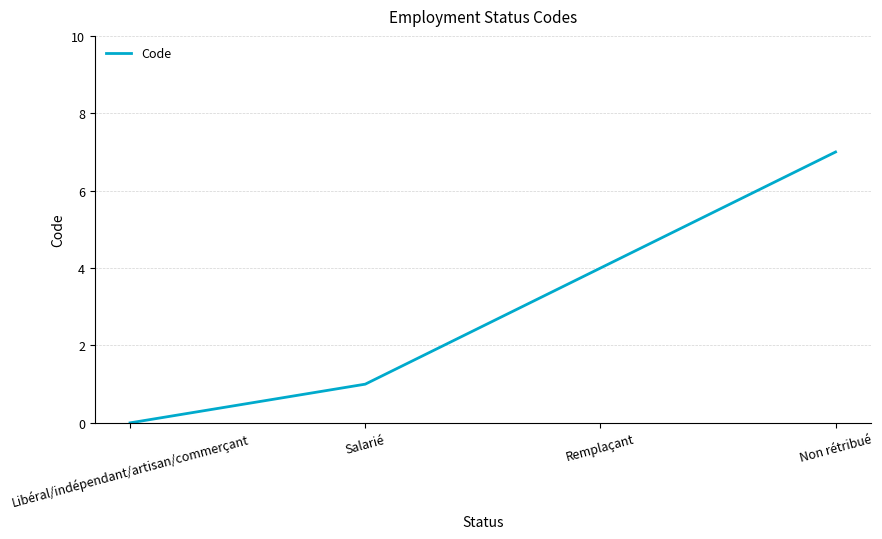

What position from the left is Libéral/indépendant/artisan/commerçant?

1